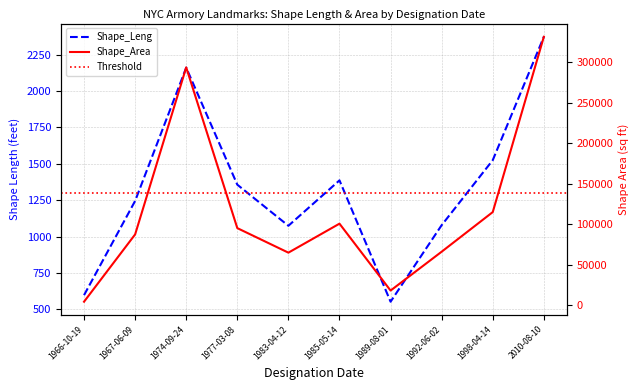

Where does the Shape_Leng series first go above 1356?

1974-09-24